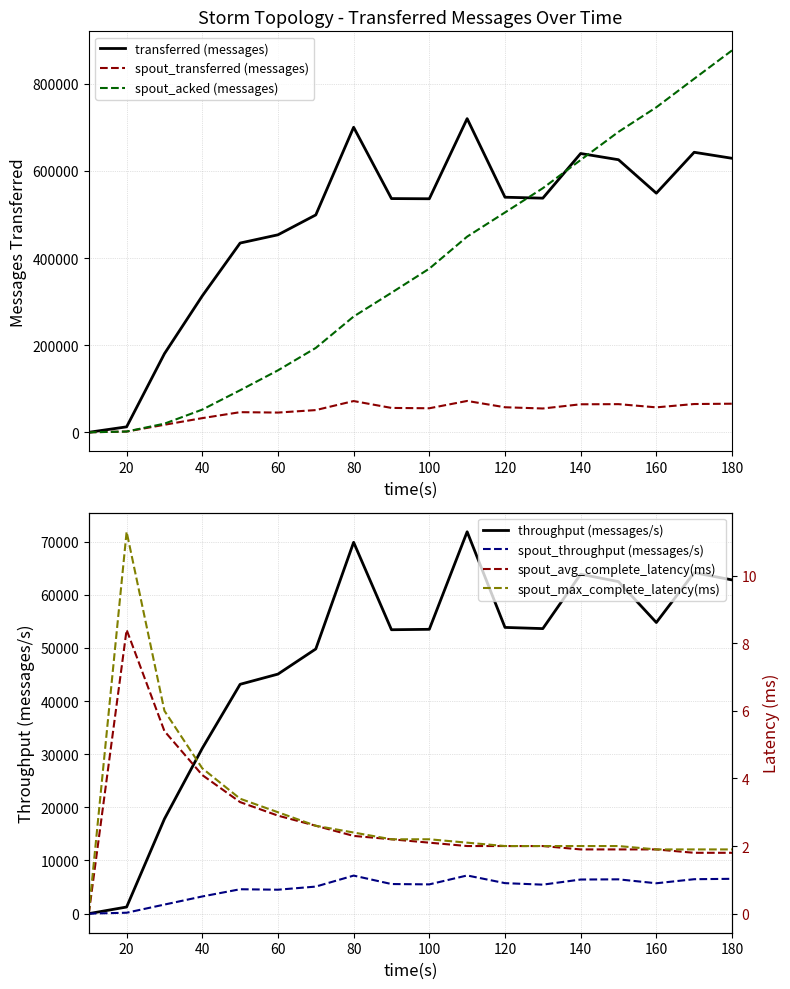

The value of spout_max_complete_latency(ms) at 120 is 0.6. True or false?

False